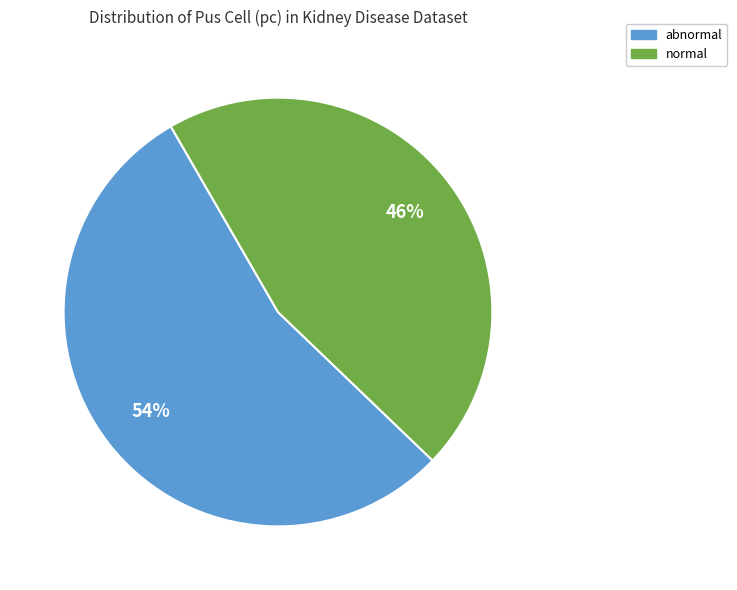

Approximately how many times larger is the value at abnormal compared to normal?

1.2